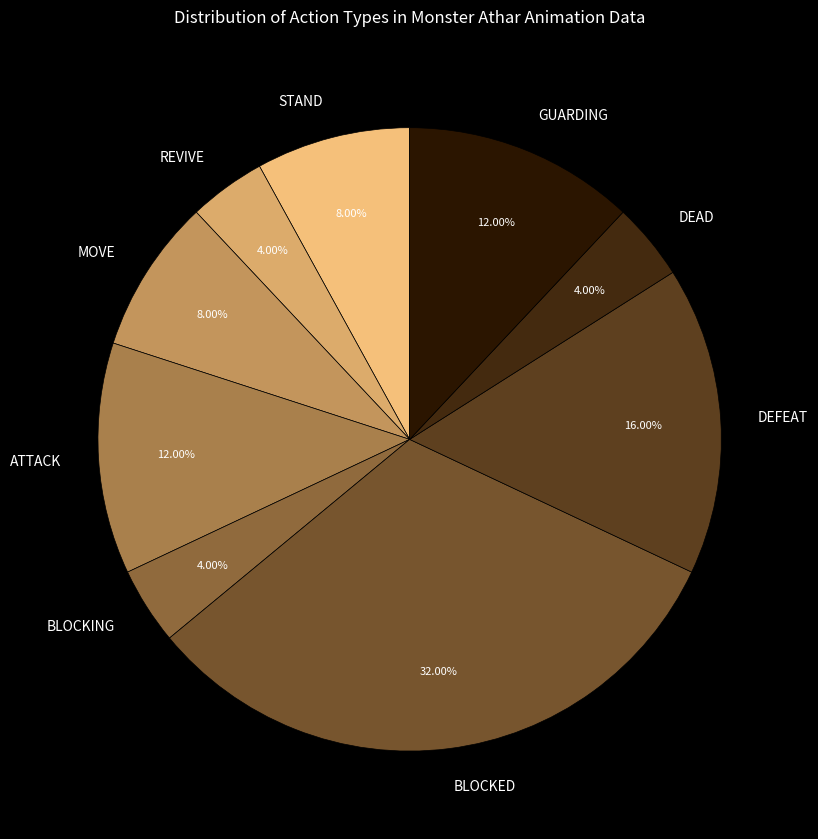

Which slice is the largest?

BLOCKED